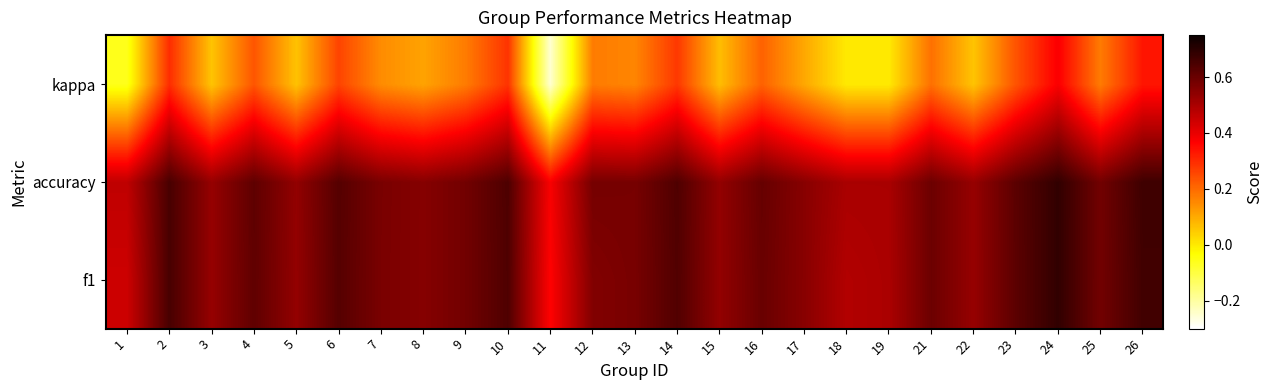

What is the greatest value displayed?

0.7